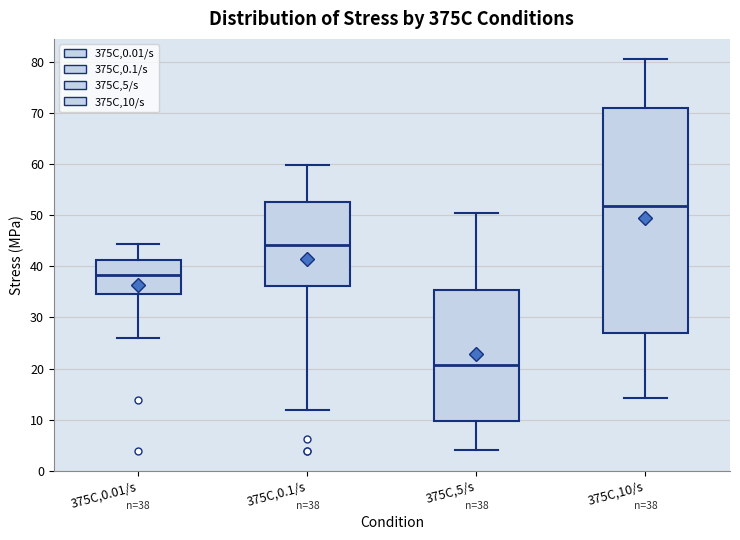

Which box's median line is the lowest?

375C,5/s